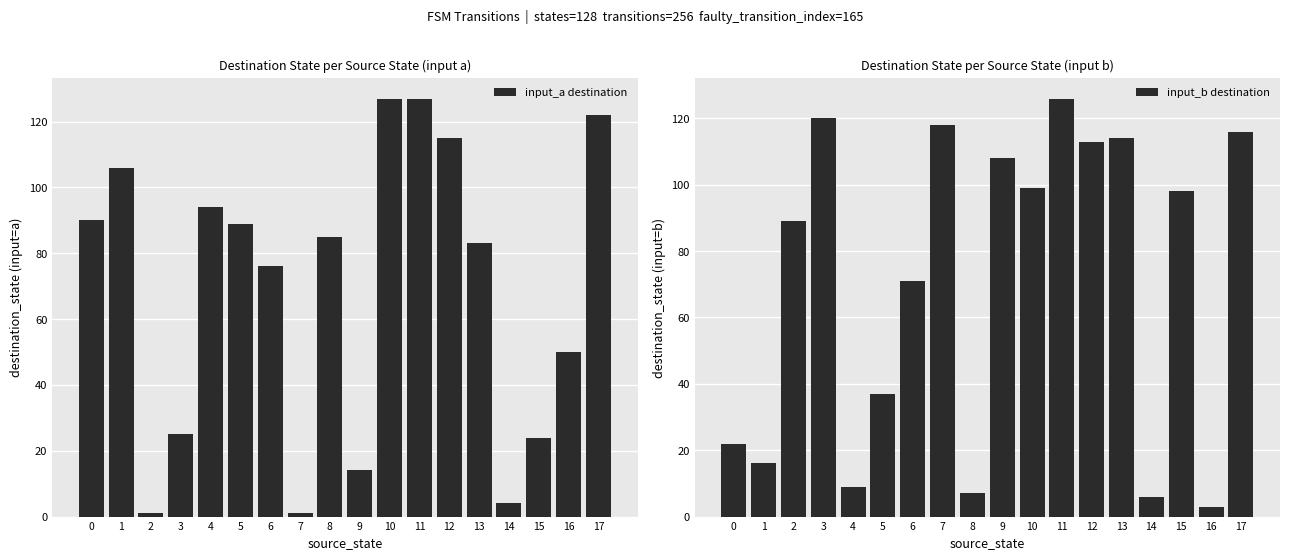

What is the spread (max minus min) of values at 12?

2